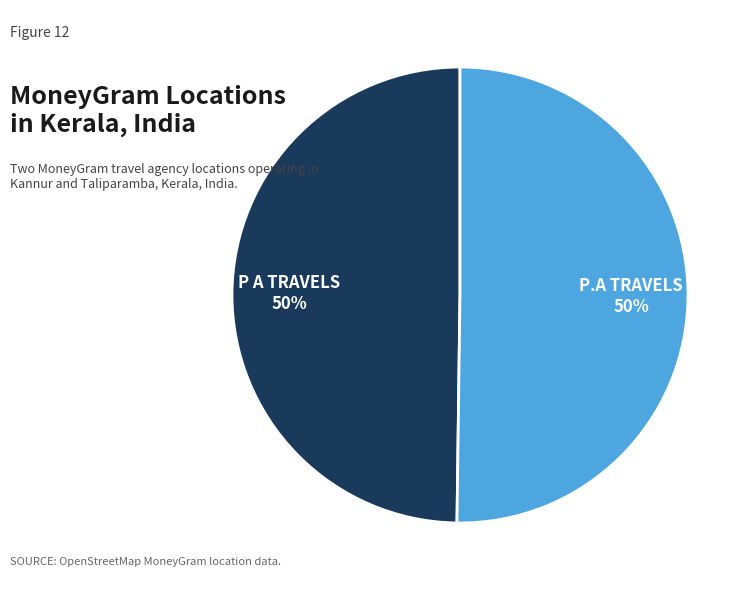

To the nearest percent, what is the combined percentage of P.A TRAVELS and P A TRAVELS?

100%